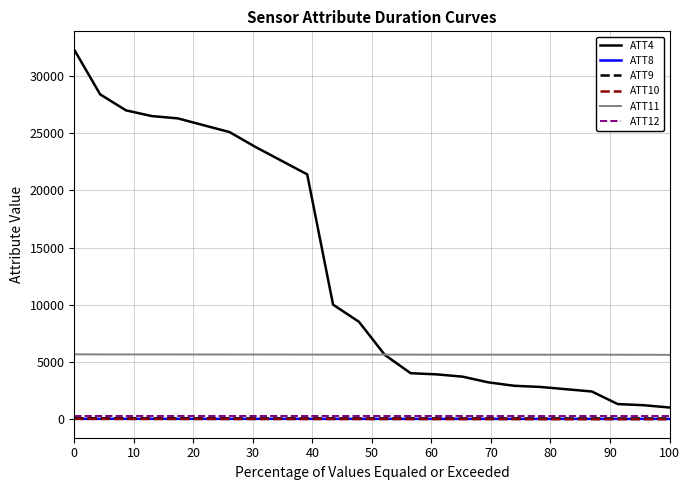

What is the highest value of the ATT10 series?

3.4